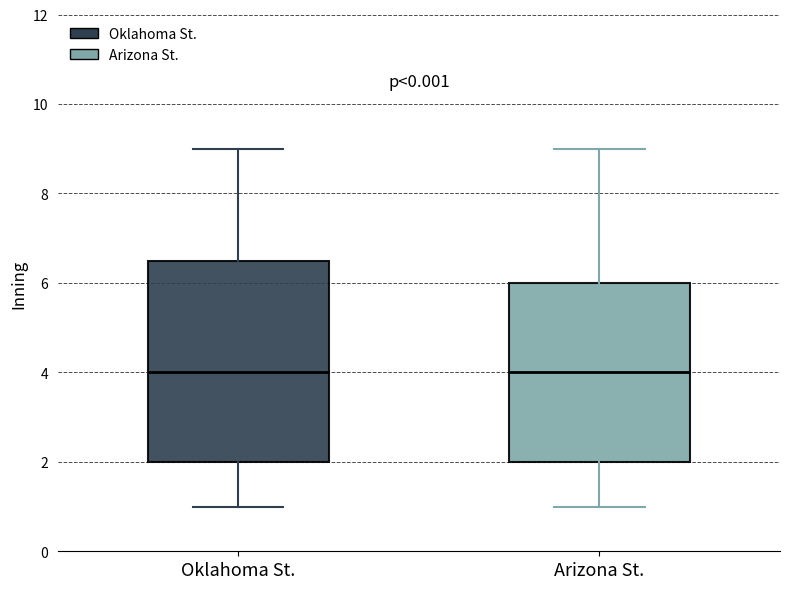

Reading left to right, transcribe this box plot: for each box, give where its median line is, the range the box spans, and where its two whiskers end, as read against the y-axis. The values are not printed on the chart, so give them approximately, as read against the axis.

Oklahoma St.: median 4.0, box 2.0 to 6.6, whiskers 1.0 to 9.0
Arizona St.: median 4.0, box 2.0 to 6.0, whiskers 1.0 to 9.0